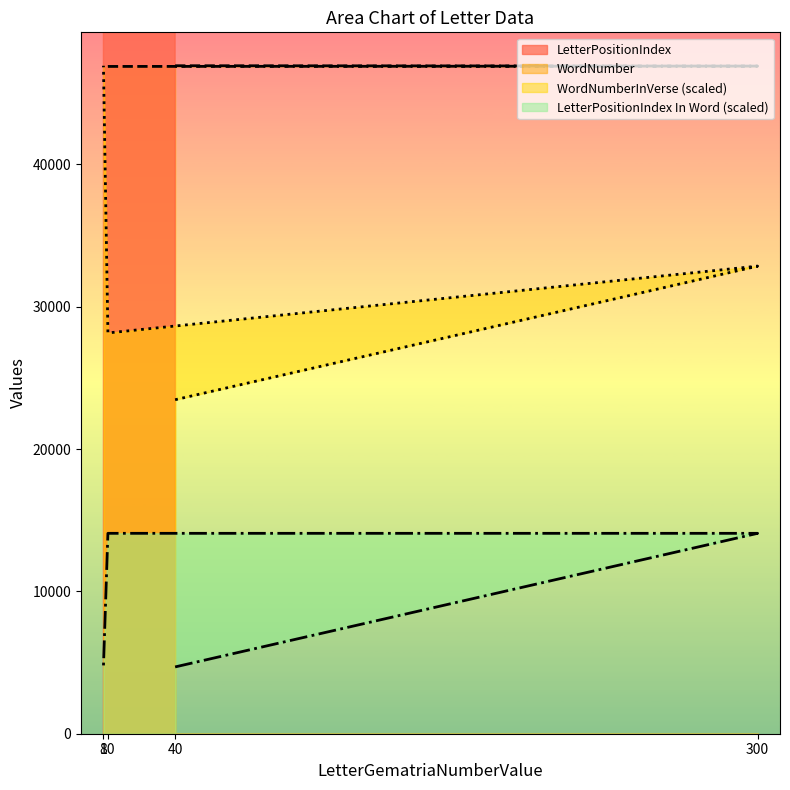

At which label is LetterPositionIndex closest to 177097?

10